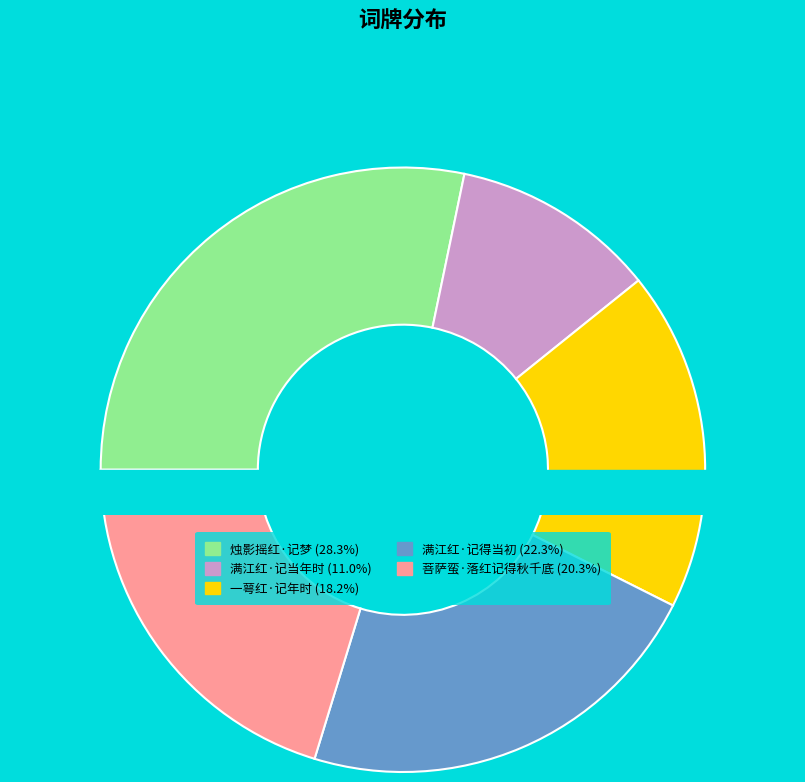

Which category has the smallest portion of the pie?

满江红·记当年时